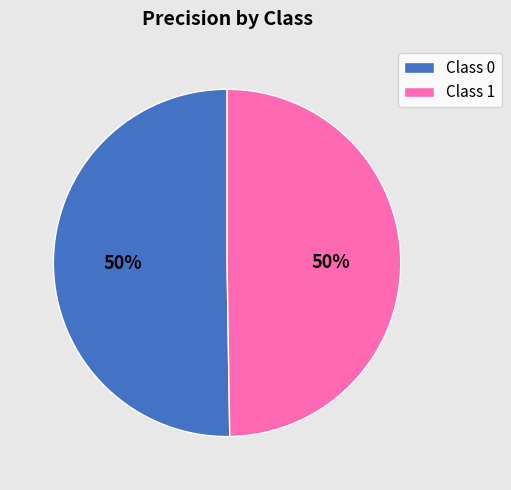

How many slices are in this pie chart?

2